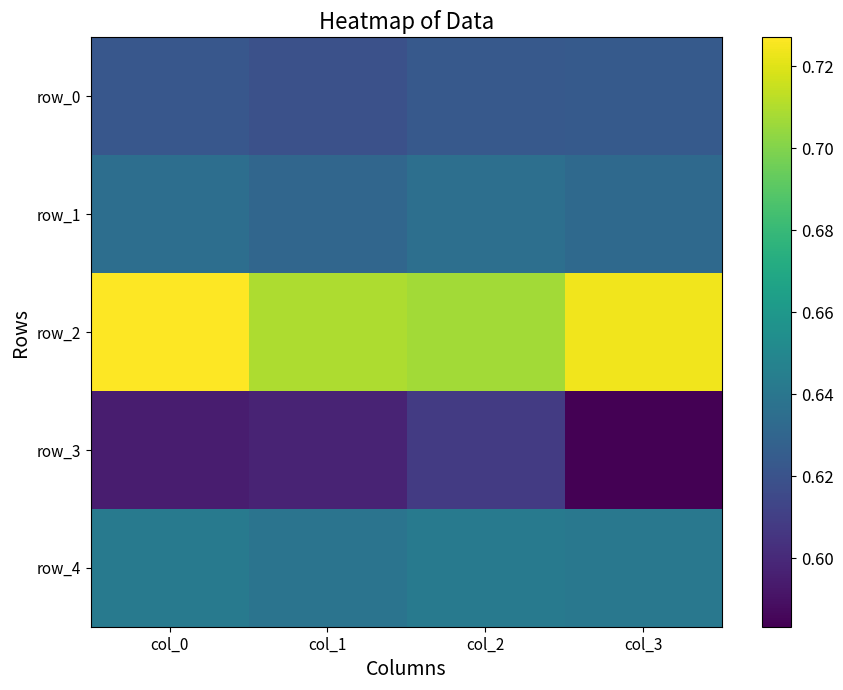

Reading right to left, what are all the values shown in this chart?

row_0: 0.6	0.6	0.6	0.6
row_1: 0.6	0.6	0.6	0.6
row_2: 0.7	0.7	0.7	0.7
row_3: 0.6	0.6	0.6	0.6
row_4: 0.6	0.6	0.6	0.6